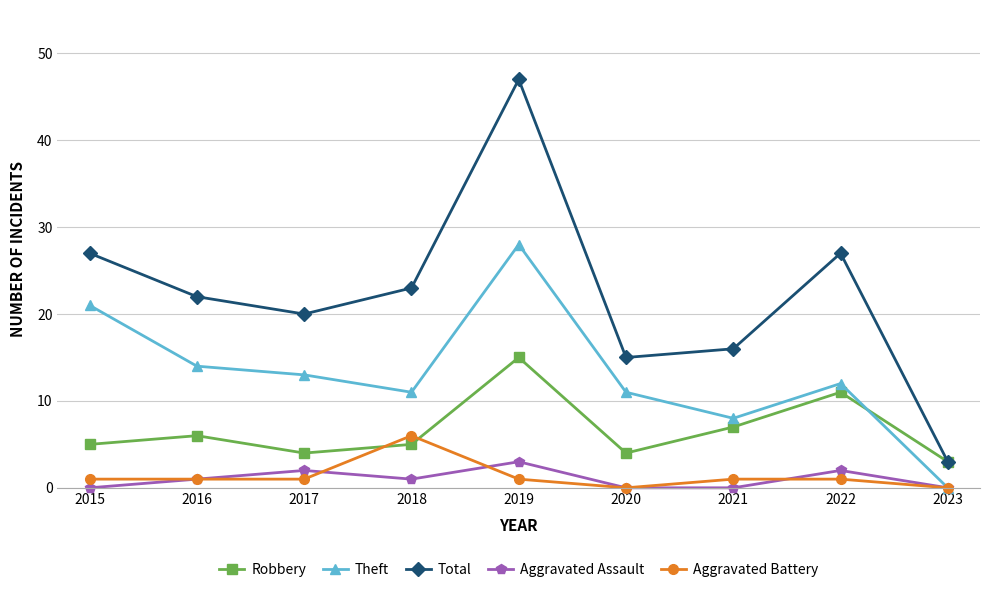

True or false: Total and Aggravated Battery cross at least once.

False